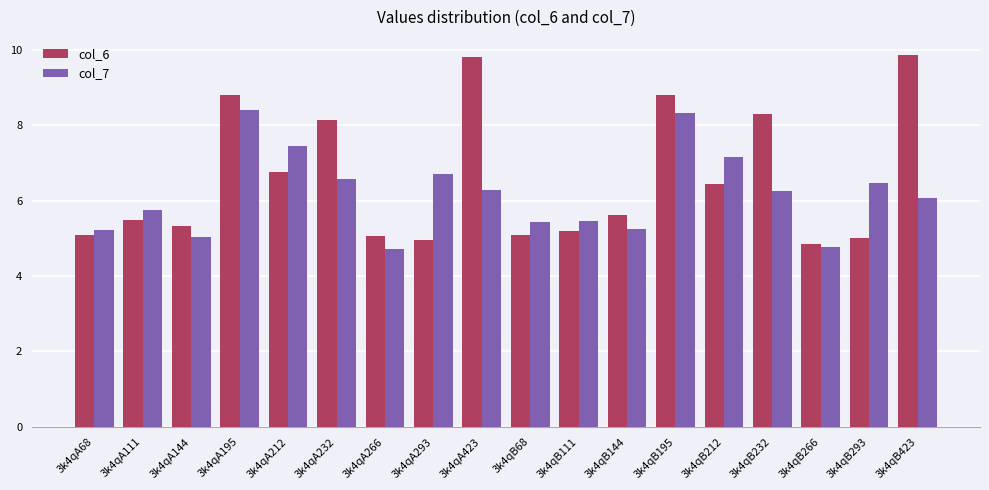

What is the smallest value displayed?

4.7